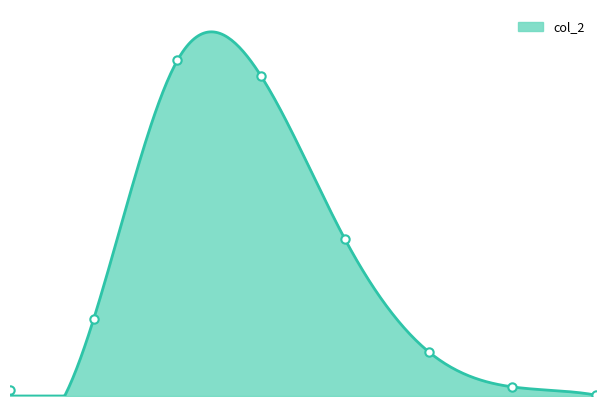

Which label corresponds to the largest value in the chart?

9.525